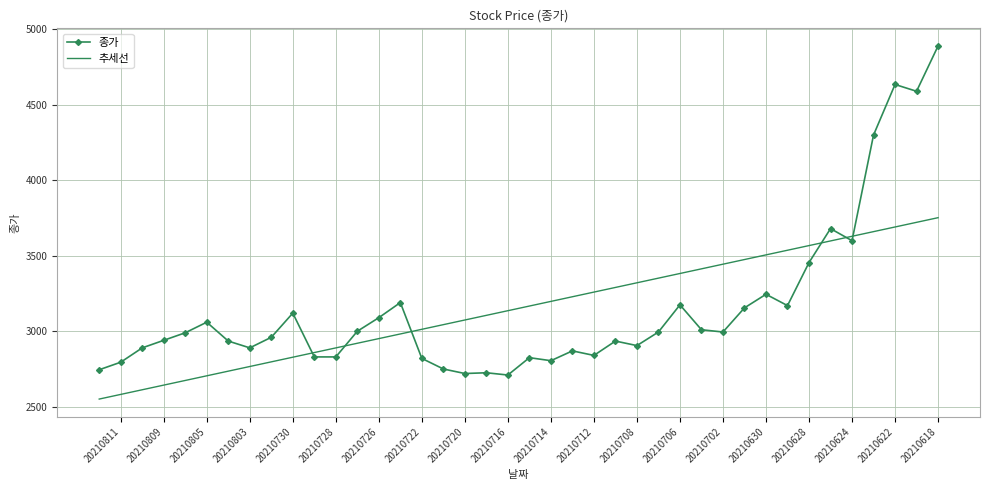

Count the number of categories in the chart.

40